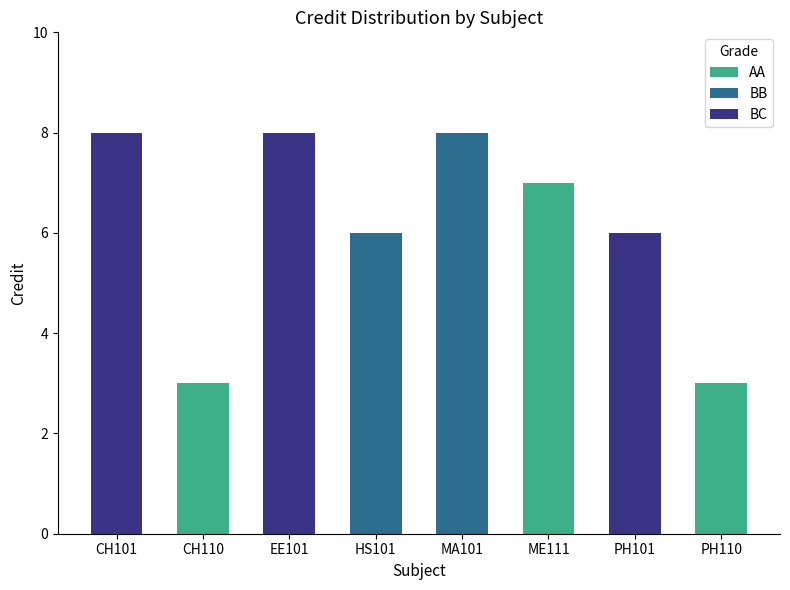

What is the greatest value displayed?

8